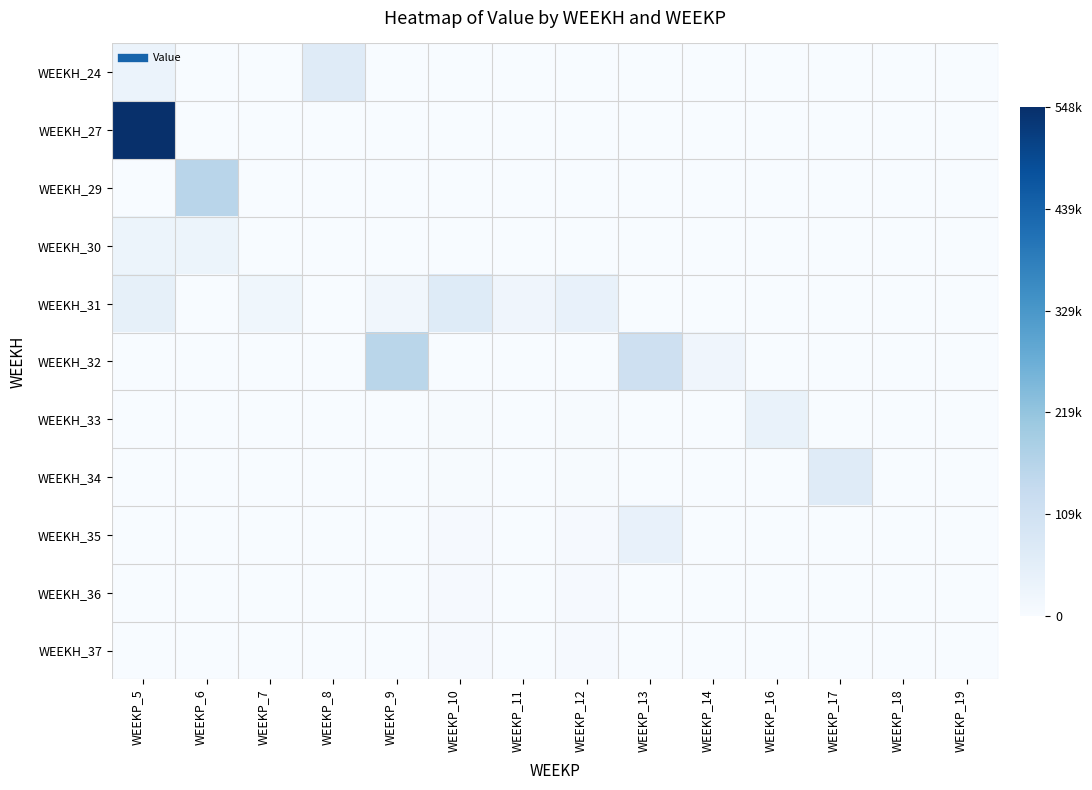

At how many categories does at least one series exceed 537679?

1